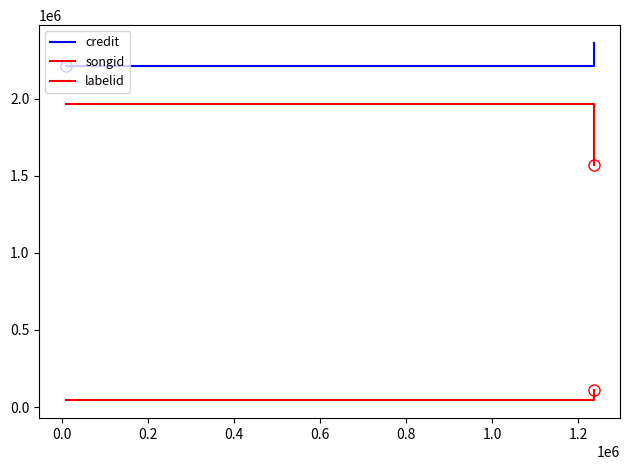

What is the average value of the songid series?

1768027